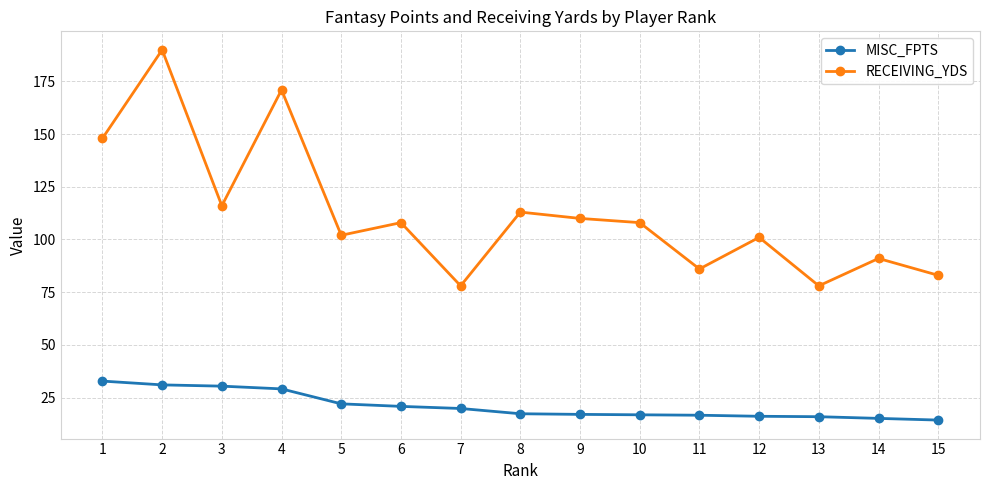

What is the minimum value shown in the chart?

14.3